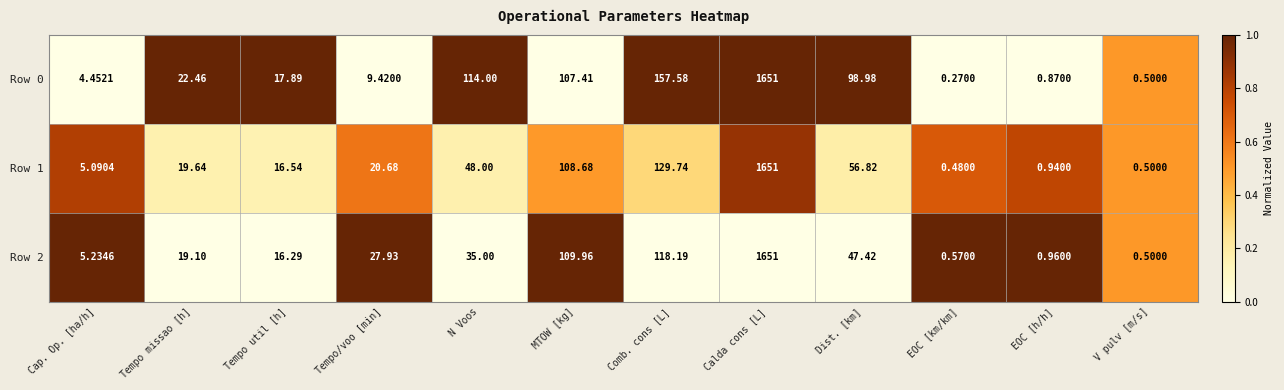

At which category is the sum across all series the highest?

Calda cons [L]